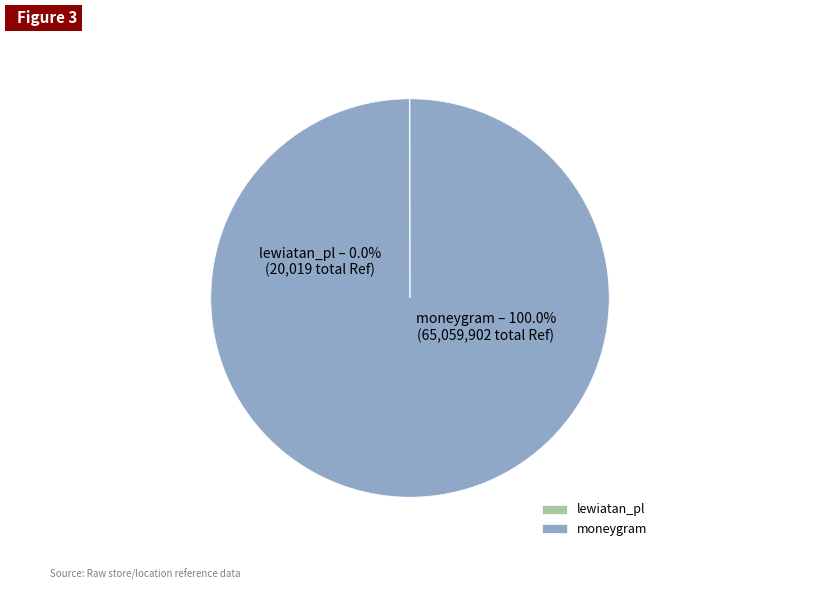

To the nearest percent, what is the combined percentage of moneygram and lewiatan_pl?

100%